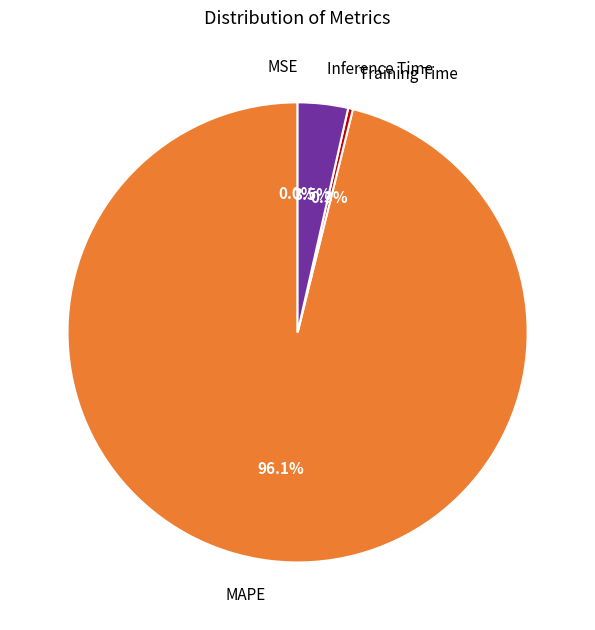

Is MAPE the majority of the pie?

Yes